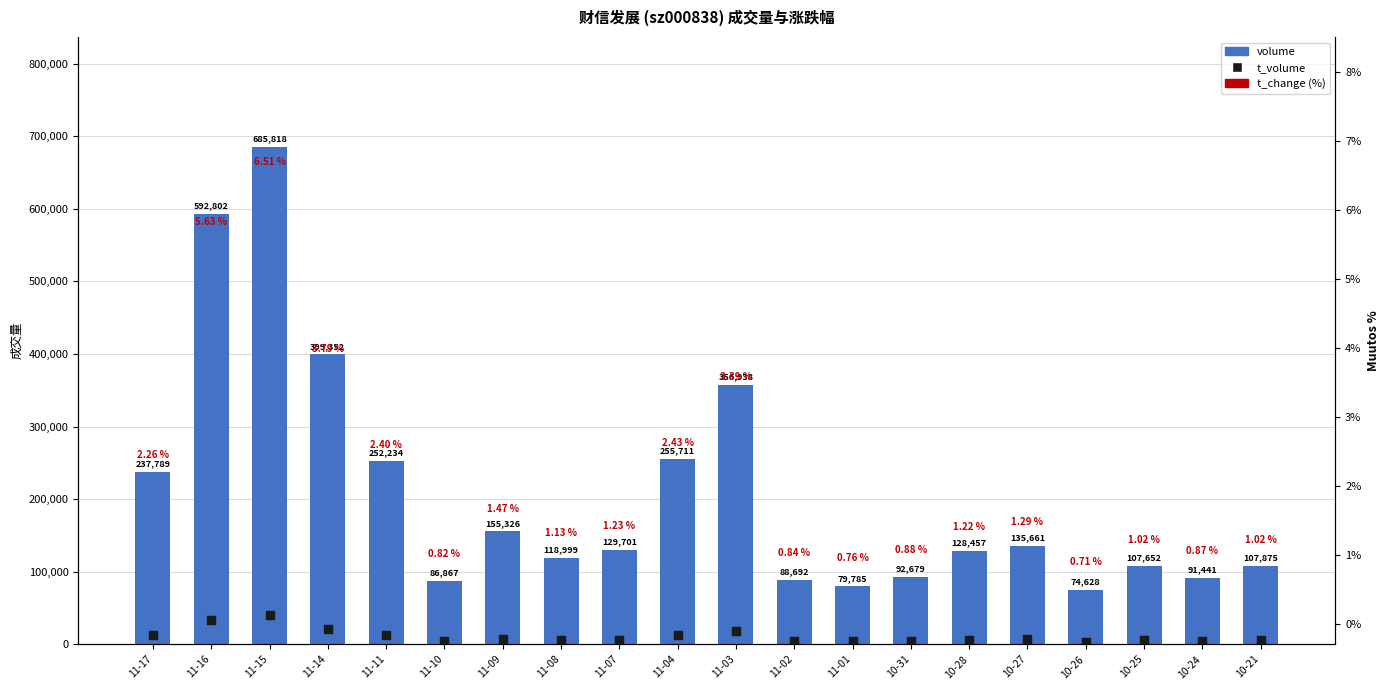

Which series reaches the maximum Y coordinate?

volume